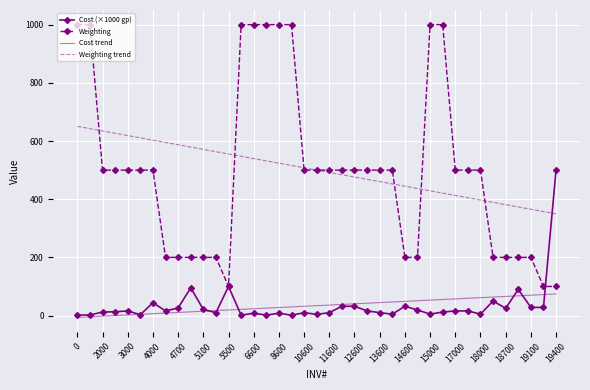

True or false: Weighting trend and Cost trend intersect in this chart.

False